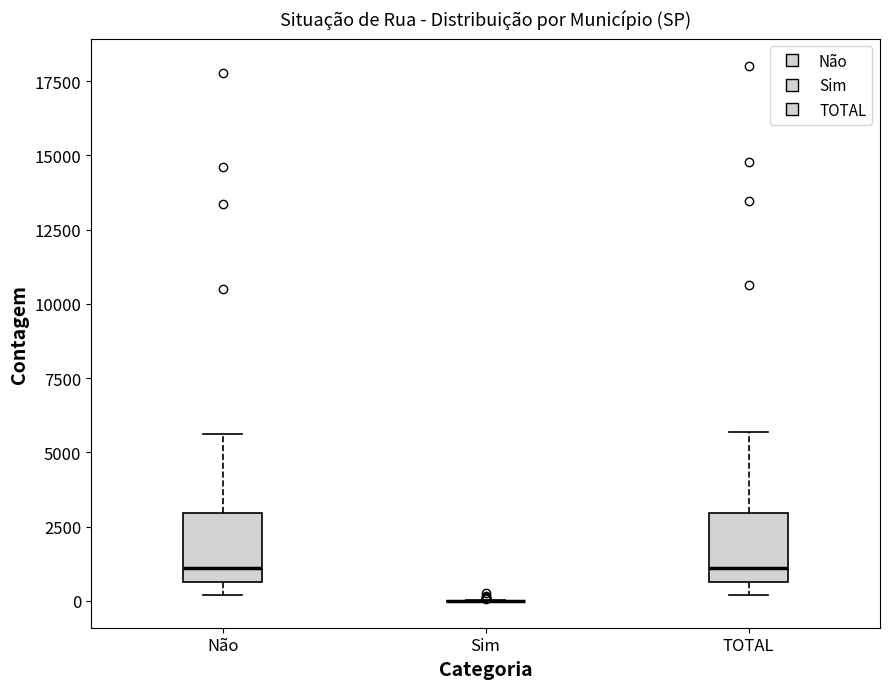

Reading left to right, transcribe this box plot: for each box, give where its median line is, the range the box spans, and where its two whiskers end, as read against the y-axis. The values are not printed on the chart, so give them approximately, as read against the axis.

Não: median 1000, box 500 to 3000, whiskers 0 to 5500
Sim: box collapsed to a line at 0, whiskers 0 to 0
TOTAL: median 1000, box 500 to 3000, whiskers 0 to 5500